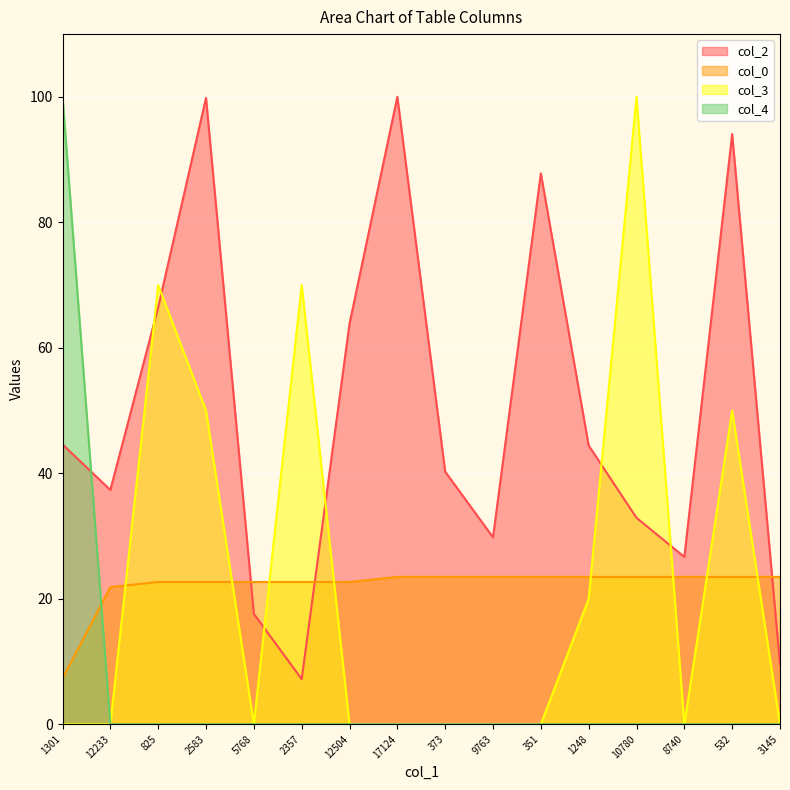

Which category has the highest value in the col_2 series?

17124